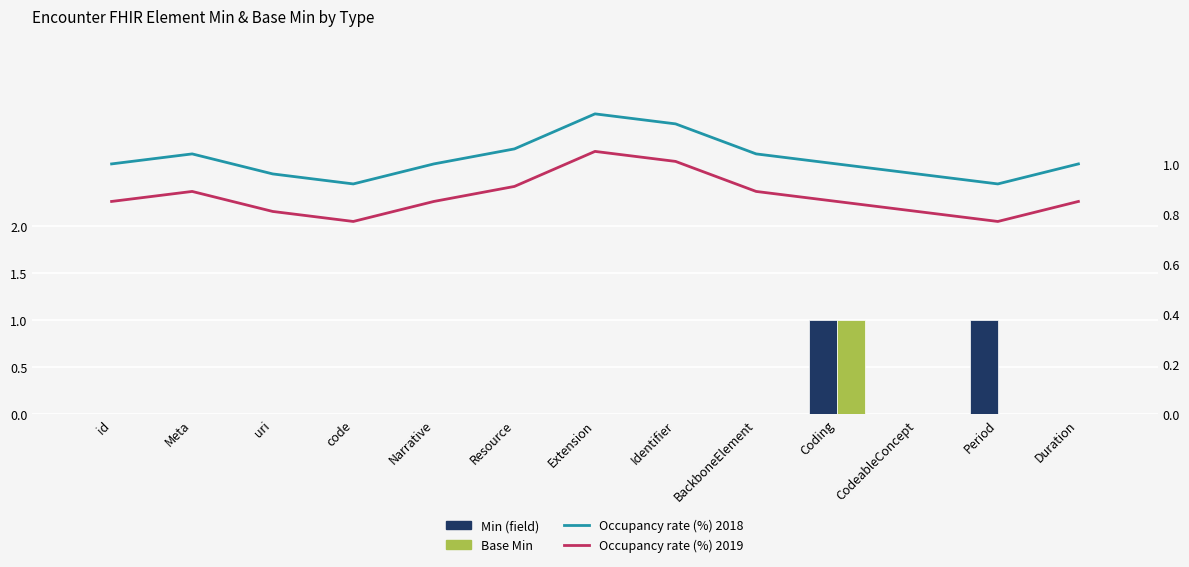

List the series in order of their peak value, lowest first.

Min (field), Base Min, Occupancy rate (%) 2019, Occupancy rate (%) 2018